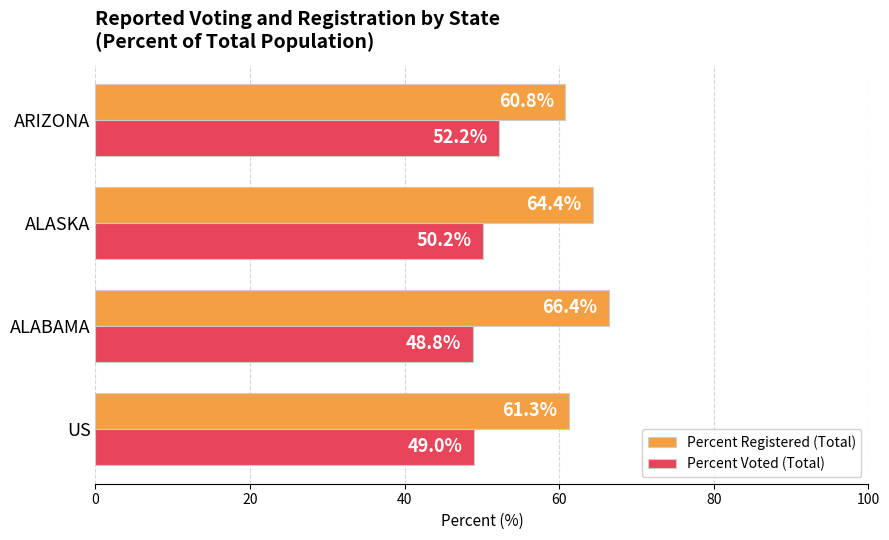

True or false: Percent Voted (Total) has a value of 48.8 at ALABAMA.

True